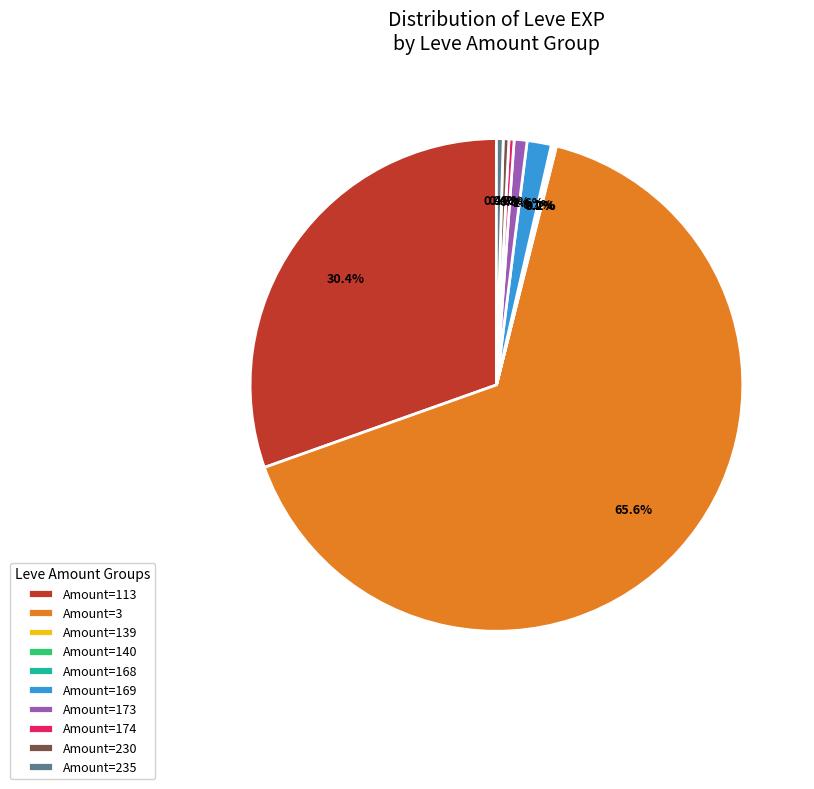

Between Amount=230 and Amount=169, which is larger?

Amount=169